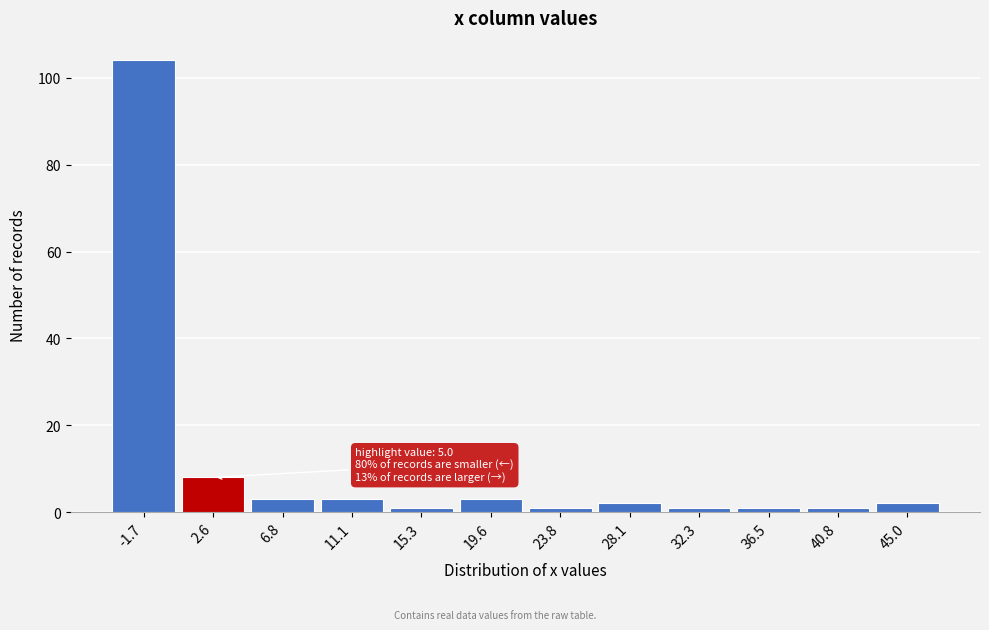

Reading left to right, transcribe all the data shown in this chart.

-1.7=104	2.6=8	6.8=3	11.1=3	15.3=1	19.6=3	23.8=1	28.1=2	32.3=1	36.5=1	40.8=1	45.0=2